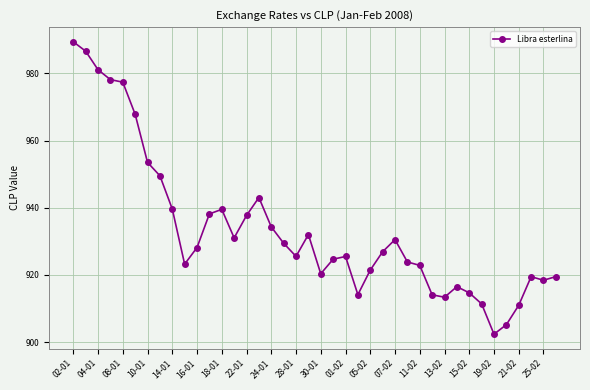

What is the maximum value shown in the chart?

989.4